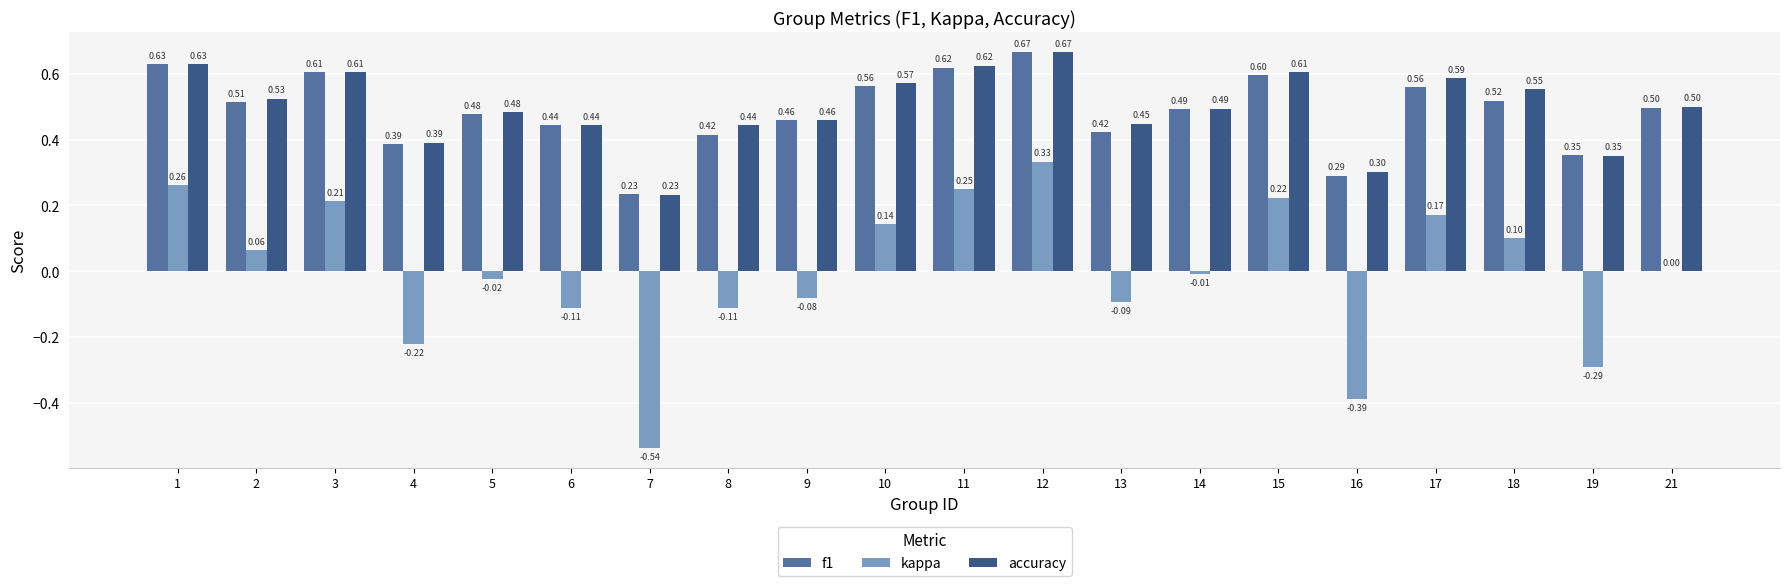

Which series has the largest total across all categories?

accuracy